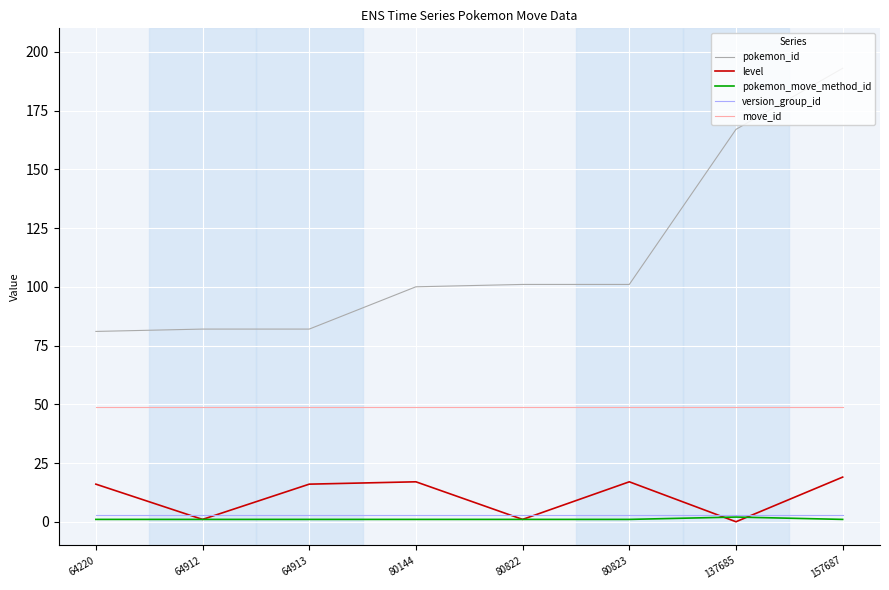

Reading left to right, transcribe all the data shown in this chart.

pokemon_id: 64220=81	64912=82	64913=82	80144=100	80822=101	80823=101	137685=167	157687=193
level: 64220=16	64912=1	64913=16	80144=17	80822=1	80823=17	137685=0	157687=19
pokemon_move_method_id: 64220=1	64912=1	64913=1	80144=1	80822=1	80823=1	137685=2	157687=1
version_group_id: 64220=3	64912=3	64913=3	80144=3	80822=3	80823=3	137685=3	157687=3
move_id: 64220=49	64912=49	64913=49	80144=49	80822=49	80823=49	137685=49	157687=49